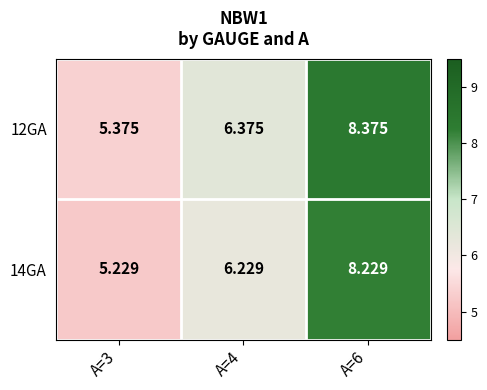

Is the value of 14GA at A=6 greater than the value of 12GA at A=4?

Yes